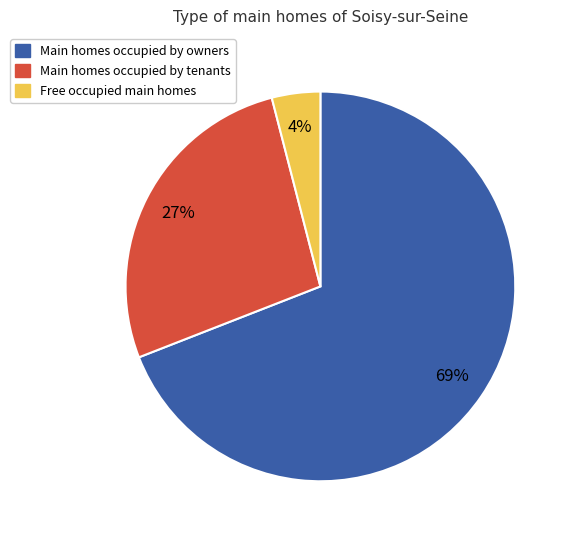

To the nearest percent, what is the difference between the largest and smallest slice percentages?

65%